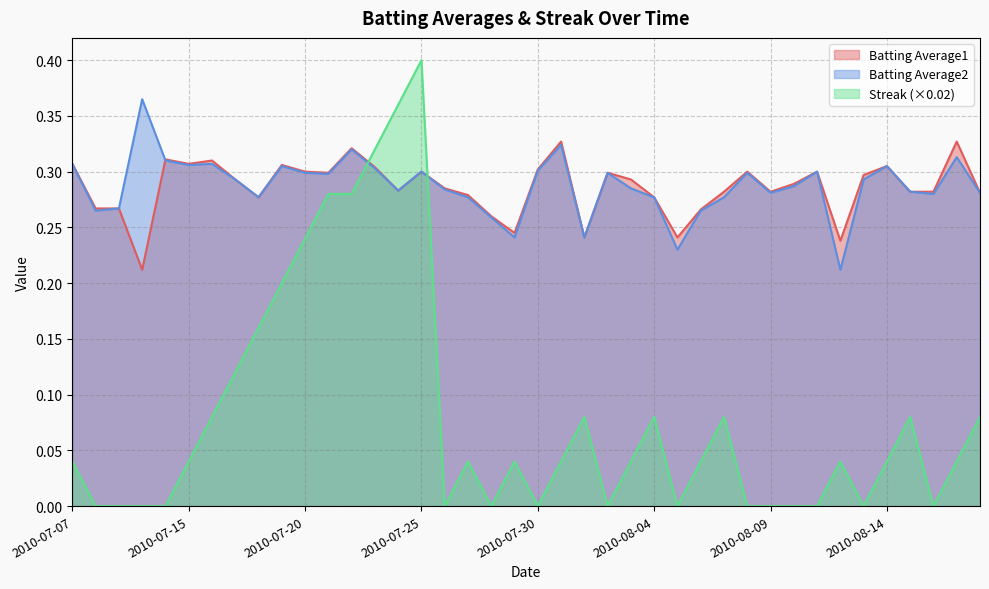

Reading left to right, extract all data points from this chart.

Batting Average1: 2010-07-07=0.3	2010-07-08=0.3	2010-07-09=0.3	2010-07-10=0.2	2010-07-11=0.3	2010-07-15=0.3	2010-07-16=0.3	2010-07-17=0.3	2010-07-18=0.3	2010-07-19=0.3	2010-07-20=0.3	2010-07-21=0.3	2010-07-22=0.3	2010-07-23=0.3	2010-07-24=0.3	2010-07-25=0.3	2010-07-26=0.3	2010-07-27=0.3	2010-07-28=0.3	2010-07-29=0.2	2010-07-30=0.3	2010-07-31=0.3	2010-08-01=0.2	2010-08-02=0.3	2010-08-03=0.3	2010-08-04=0.3	2010-08-05=0.2	2010-08-06=0.3	2010-08-07=0.3	2010-08-08=0.3	2010-08-09=0.3	2010-08-10=0.3	2010-08-11=0.3	2010-08-12=0.2	2010-08-13=0.3	2010-08-14=0.3	2010-08-15=0.3	2010-08-16=0.3	2010-08-17=0.3	2010-08-18=0.3
Batting Average2: 2010-07-07=0.3	2010-07-08=0.3	2010-07-09=0.3	2010-07-10=0.4	2010-07-11=0.3	2010-07-15=0.3	2010-07-16=0.3	2010-07-17=0.3	2010-07-18=0.3	2010-07-19=0.3	2010-07-20=0.3	2010-07-21=0.3	2010-07-22=0.3	2010-07-23=0.3	2010-07-24=0.3	2010-07-25=0.3	2010-07-26=0.3	2010-07-27=0.3	2010-07-28=0.3	2010-07-29=0.2	2010-07-30=0.3	2010-07-31=0.3	2010-08-01=0.2	2010-08-02=0.3	2010-08-03=0.3	2010-08-04=0.3	2010-08-05=0.2	2010-08-06=0.3	2010-08-07=0.3	2010-08-08=0.3	2010-08-09=0.3	2010-08-10=0.3	2010-08-11=0.3	2010-08-12=0.2	2010-08-13=0.3	2010-08-14=0.3	2010-08-15=0.3	2010-08-16=0.3	2010-08-17=0.3	2010-08-18=0.3
Streak: 2010-07-07=0.0	2010-07-08=0.0	2010-07-09=0.0	2010-07-10=0.0	2010-07-11=0.0	2010-07-15=0.0	2010-07-16=0.1	2010-07-17=0.1	2010-07-18=0.2	2010-07-19=0.2	2010-07-20=0.2	2010-07-21=0.3	2010-07-22=0.3	2010-07-23=0.3	2010-07-24=0.4	2010-07-25=0.4	2010-07-26=0.0	2010-07-27=0.0	2010-07-28=0.0	2010-07-29=0.0	2010-07-30=0.0	2010-07-31=0.0	2010-08-01=0.1	2010-08-02=0.0	2010-08-03=0.0	2010-08-04=0.1	2010-08-05=0.0	2010-08-06=0.0	2010-08-07=0.1	2010-08-08=0.0	2010-08-09=0.0	2010-08-10=0.0	2010-08-11=0.0	2010-08-12=0.0	2010-08-13=0.0	2010-08-14=0.0	2010-08-15=0.1	2010-08-16=0.0	2010-08-17=0.0	2010-08-18=0.1